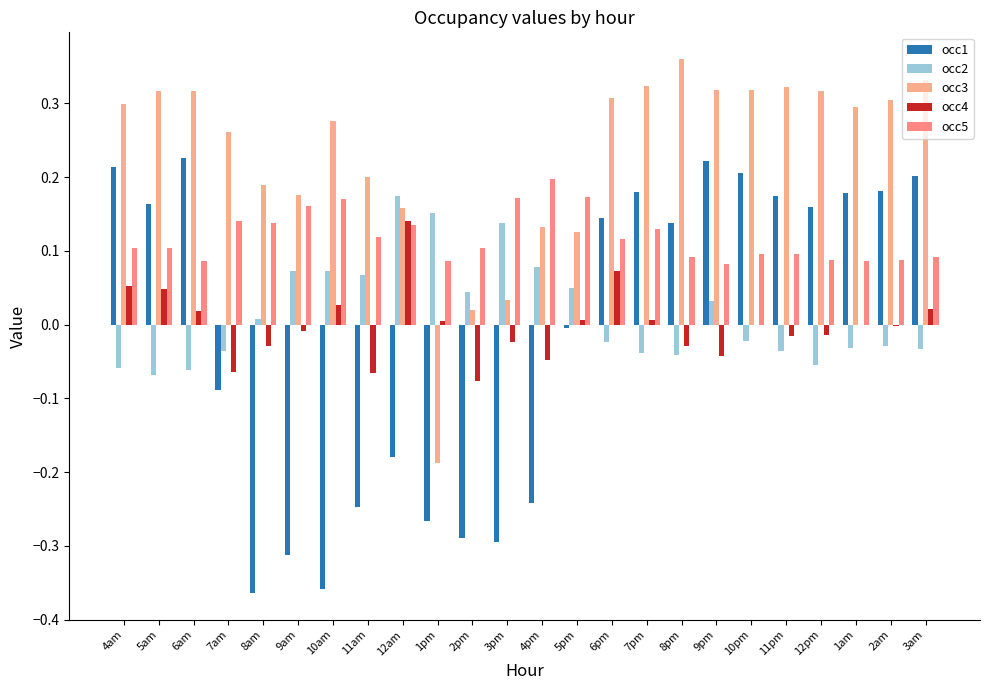

How many categories are shown in the chart?

24